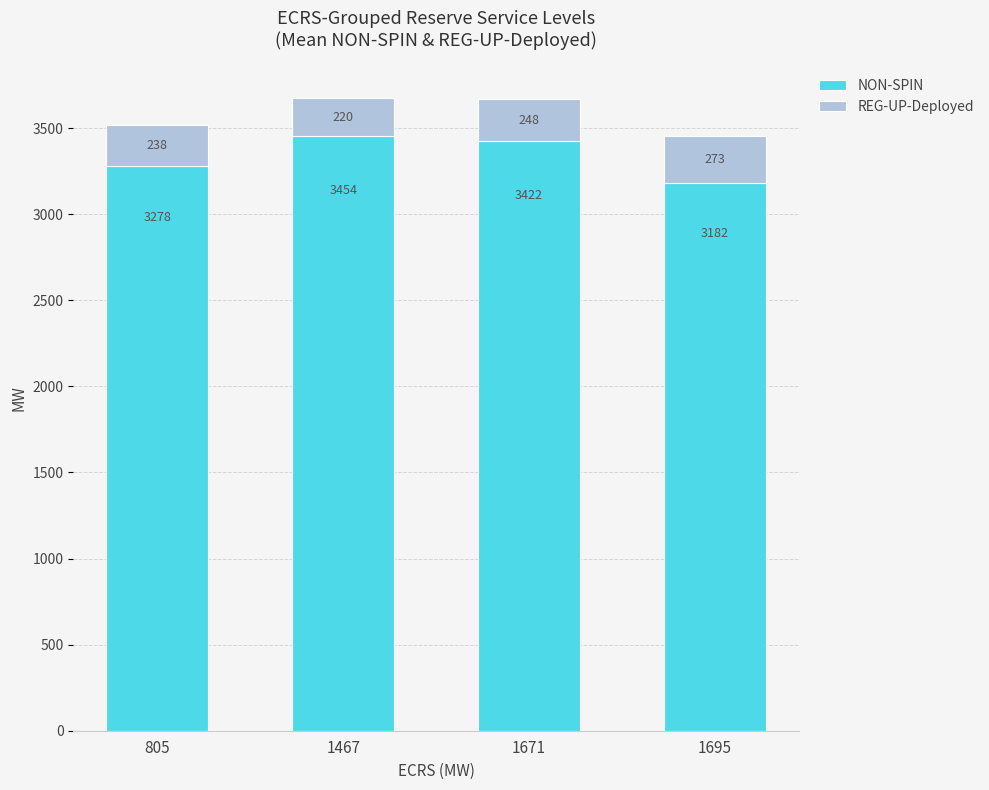

What is the sum of all NON-SPIN values?

13336